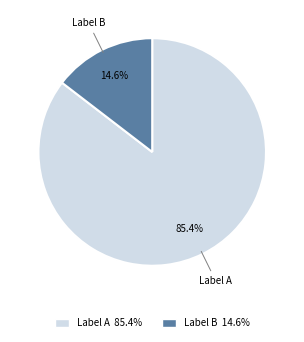

What is the largest slice in the pie chart?

Label A